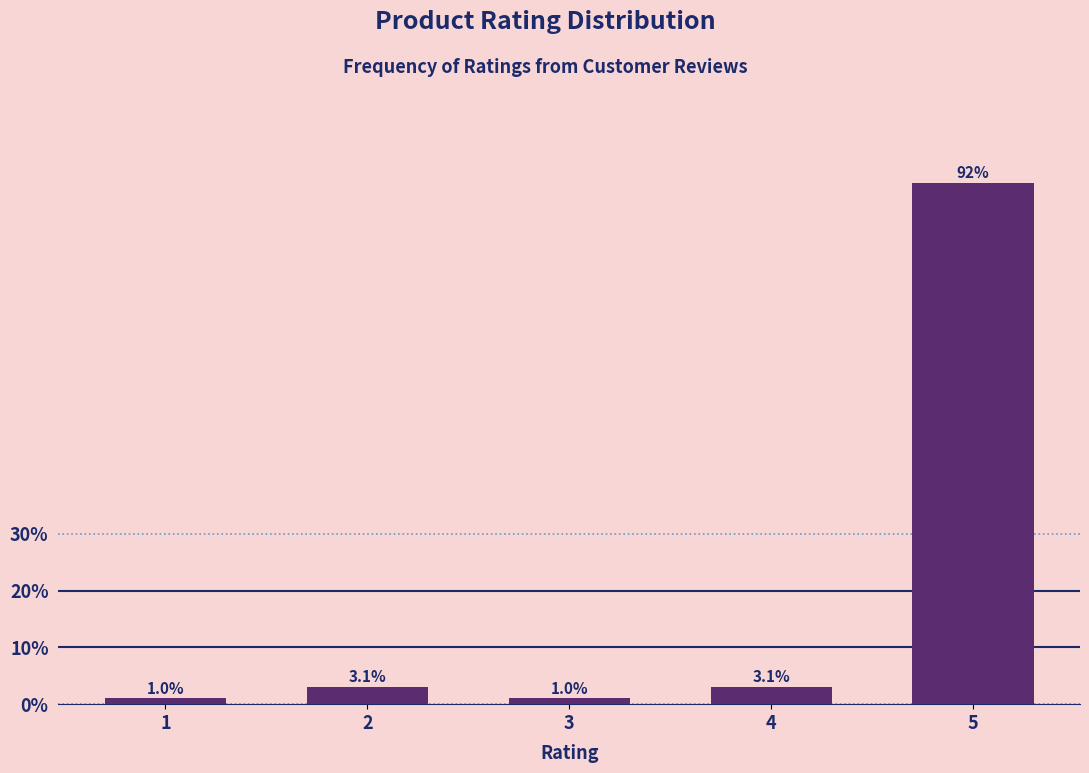

Reading left to right, extract all data points from this chart.

1=1.0	2=3.1	3=1.0	4=3.1	5=91.8